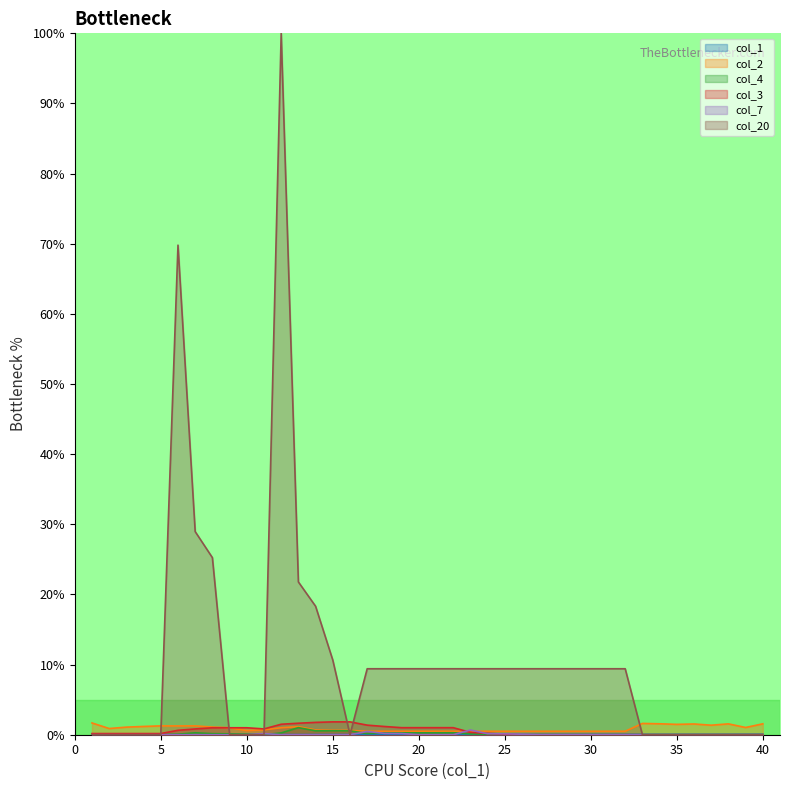

Which series ends up on top after the final intersection of col_20 and col_1?

col_1